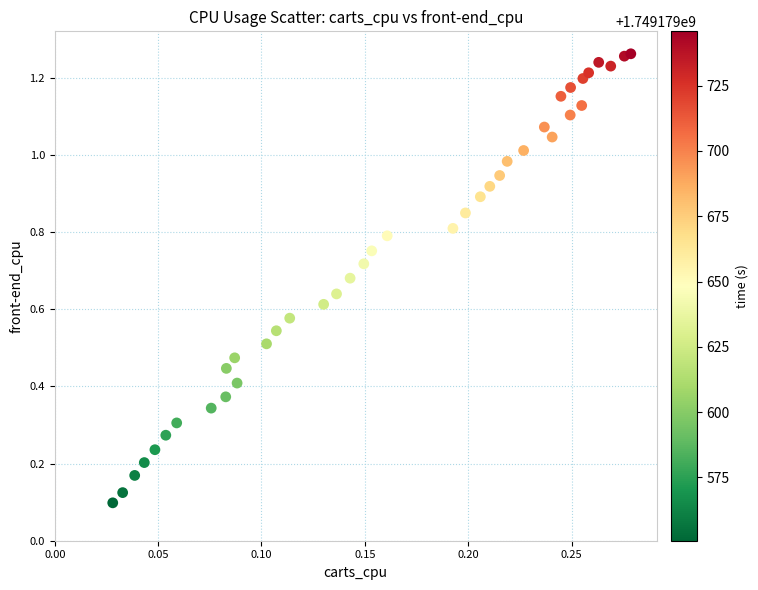

Count the number of points in this scatter plot.

40